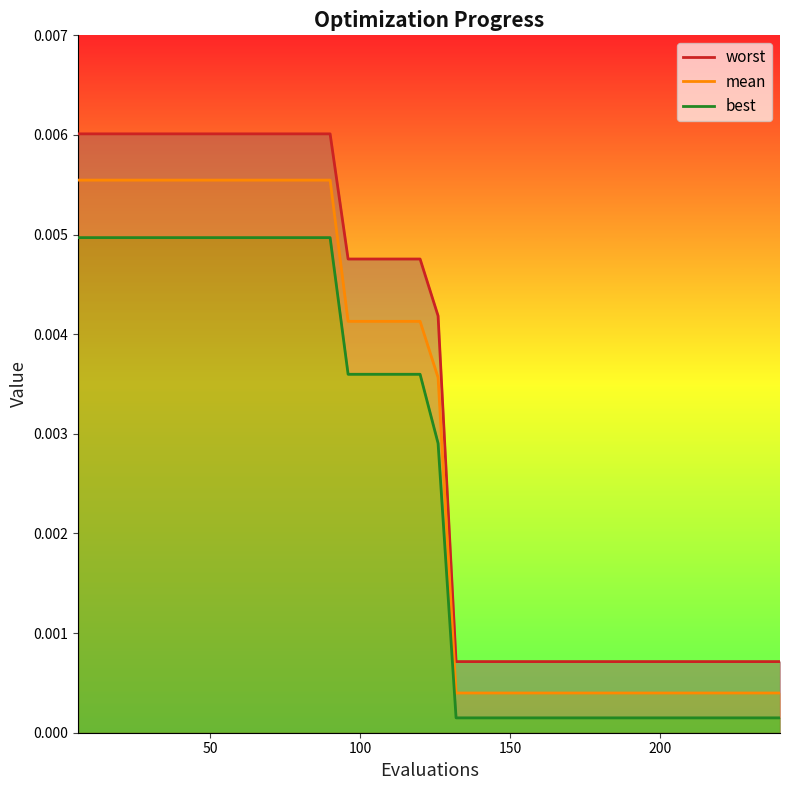

True or false: best and worst intersect in this chart.

False